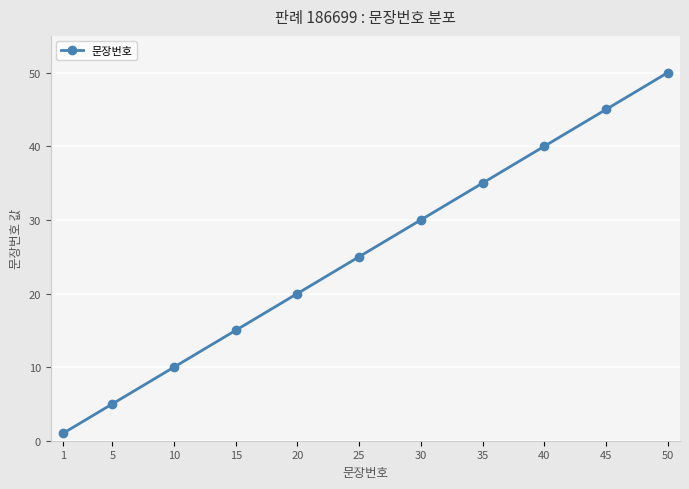

What is the sum of all values?

276